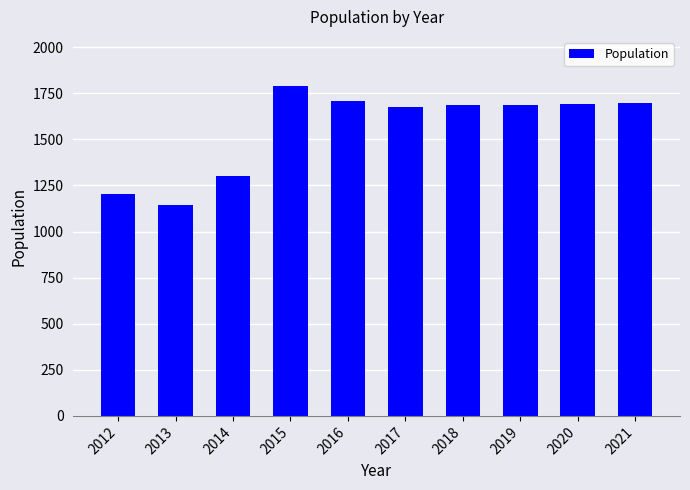

Read the value at 2012, to the nearest 50.

1200